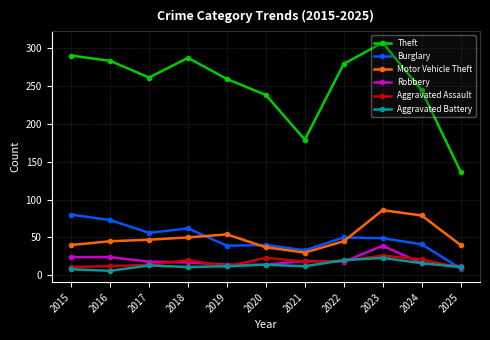

What is the difference between the second highest and second lowest values in the Burglary series?

40